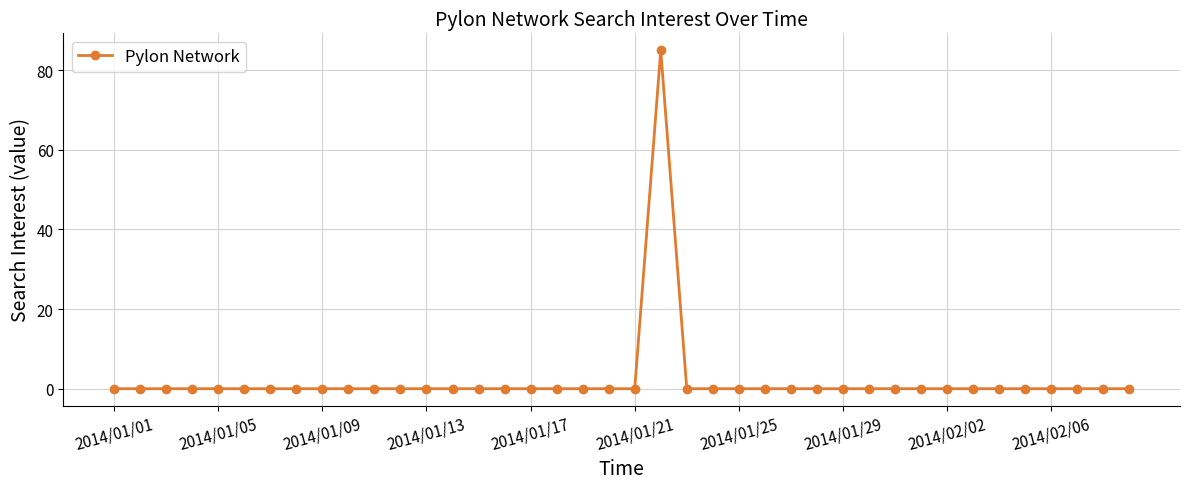

True or false: the data has more than 0 interior local peaks.

True